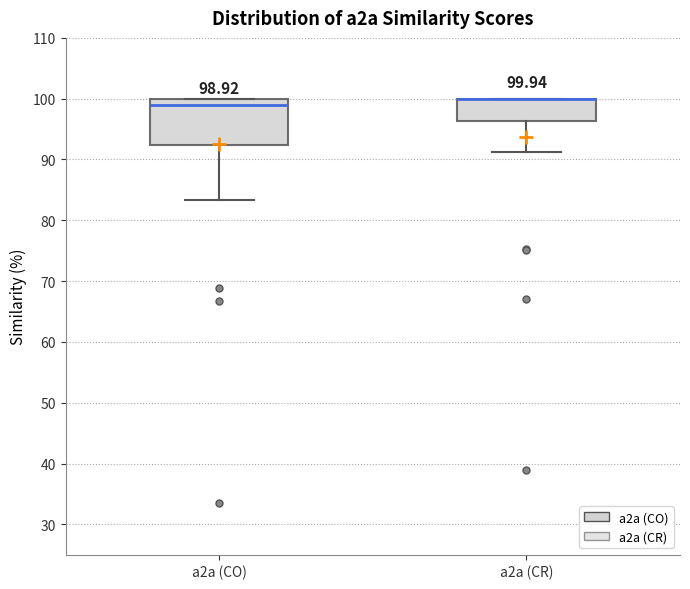

Which box is the tallest, from its lower edge to its upper edge?

a2a (CO)